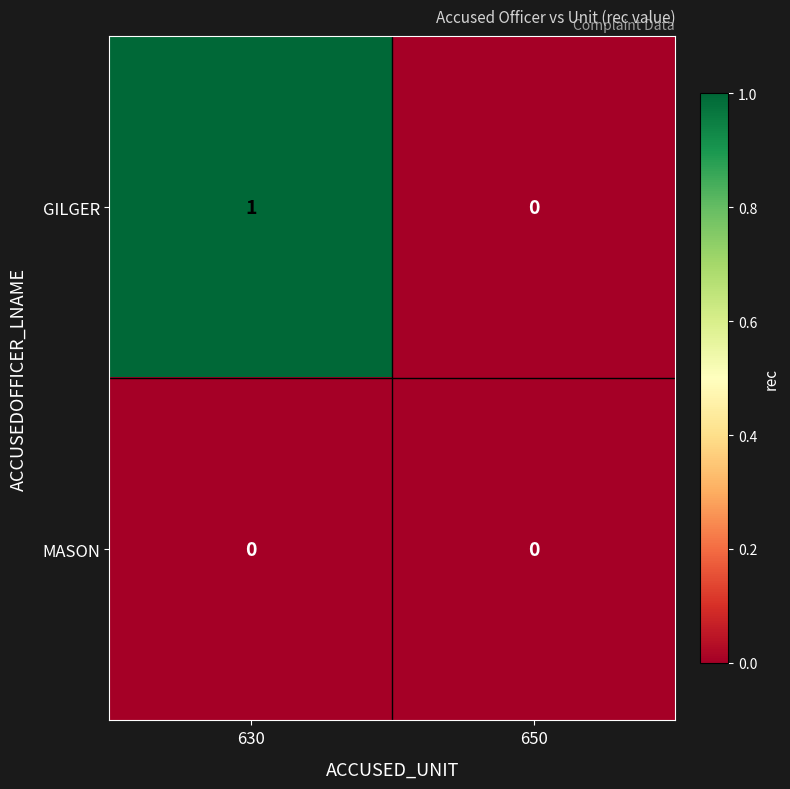

What is the spread (max minus min) of values at 630?

1